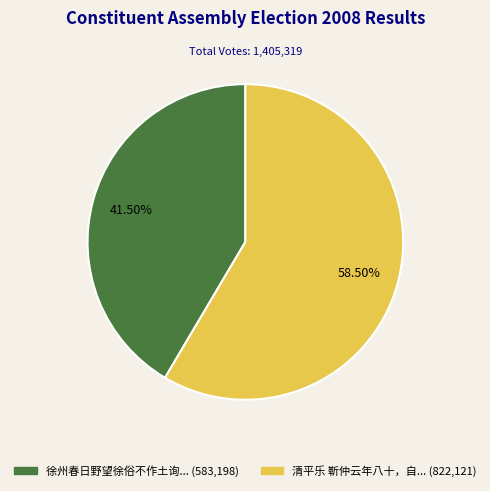

Rank the categories by value from lowest to highest.

徐州春日野望徐俗不作土询... (583,198), 清平乐 靳仲云年八十，自... (822,121)